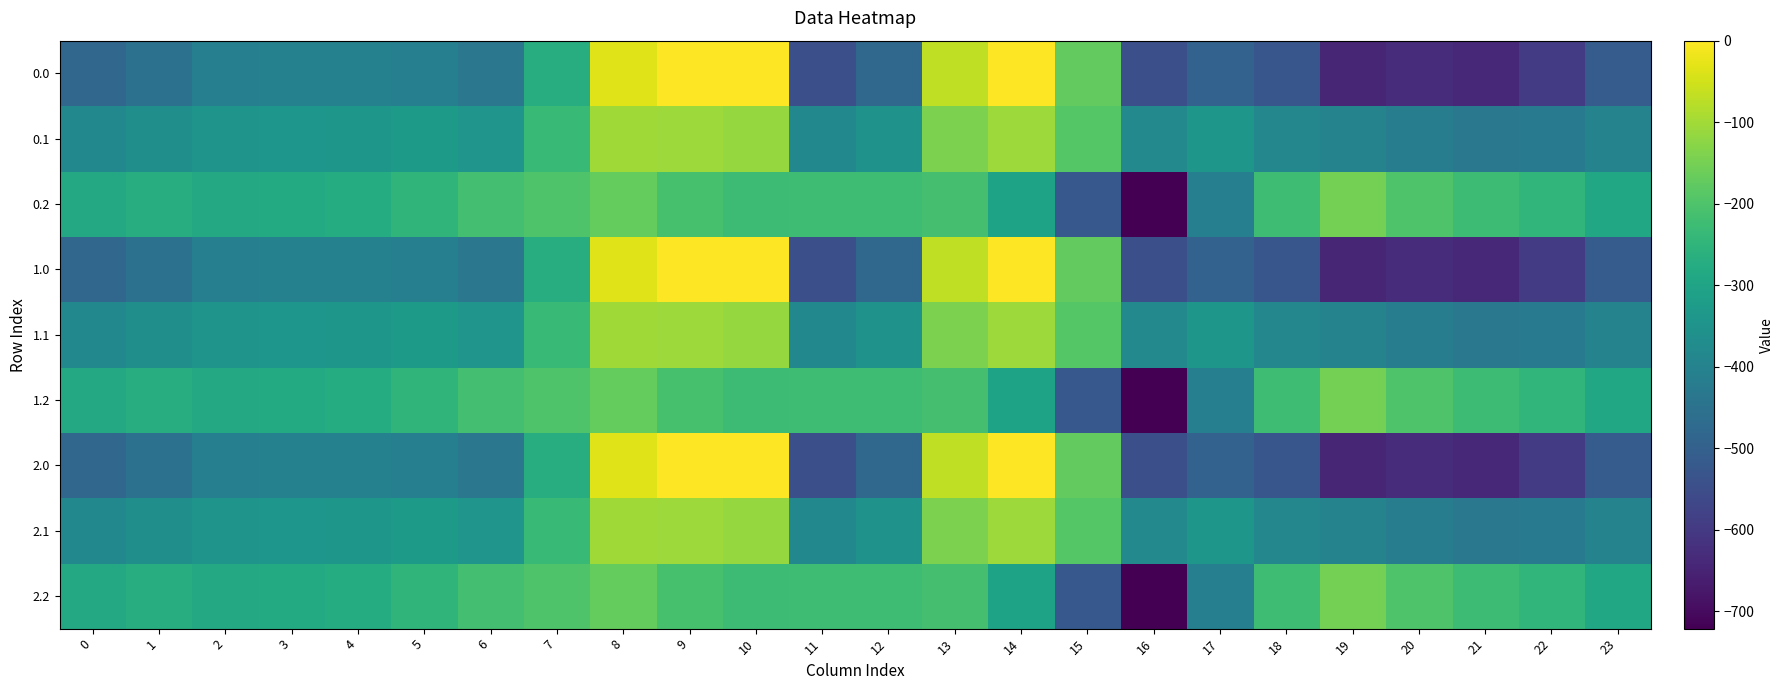

Reading left to right, list all the values displayed in this chart.

0.0: 0=-482.0	1=-449.5	2=-410.3	3=-404.4	4=-404.9	5=-410.8	6=-435.0	7=-270.7	8=-35.0	9=0.0	10=0.0	11=-544.3	12=-477.2	13=-70.2	14=-0.3	15=-172.8	16=-545.4	17=-493.8	18=-529.6	19=-644.5	20=-629.9	21=-638.4	22=-592.3	23=-511.3
0.1: 0=-384.6	1=-361.1	2=-347.9	3=-342.7	4=-339.6	5=-329.5	6=-345.2	7=-234.9	8=-102.3	9=-104.8	10=-114.0	11=-384.7	12=-350.8	13=-141.2	14=-105.5	15=-190.4	16=-380.5	17=-340.1	18=-388.5	19=-399.7	20=-414.5	21=-432.4	22=-419.9	23=-399.4
0.2: 0=-287.1	1=-272.7	2=-285.5	3=-281.0	4=-274.4	5=-248.1	6=-216.4	7=-199.0	8=-169.5	9=-209.6	10=-228.0	11=-225.2	12=-224.3	13=-212.2	14=-301.9	15=-522.2	16=-721.2	17=-409.5	18=-223.1	19=-151.1	20=-199.2	21=-226.4	22=-247.4	23=-287.5
1.0: 0=-482.0	1=-449.5	2=-410.3	3=-404.4	4=-404.9	5=-410.8	6=-435.0	7=-270.7	8=-35.0	9=0.0	10=0.0	11=-544.3	12=-477.2	13=-70.2	14=-0.3	15=-172.8	16=-545.4	17=-493.8	18=-529.6	19=-644.5	20=-629.9	21=-638.4	22=-592.3	23=-511.3
1.1: 0=-384.6	1=-361.1	2=-347.9	3=-342.7	4=-339.6	5=-329.5	6=-345.2	7=-234.9	8=-102.3	9=-104.8	10=-114.0	11=-384.7	12=-350.8	13=-141.2	14=-105.5	15=-190.4	16=-380.5	17=-340.1	18=-388.5	19=-399.7	20=-414.5	21=-432.4	22=-419.9	23=-399.4
1.2: 0=-287.1	1=-272.7	2=-285.5	3=-281.0	4=-274.4	5=-248.1	6=-216.4	7=-199.0	8=-169.5	9=-209.6	10=-228.0	11=-225.2	12=-224.3	13=-212.2	14=-301.9	15=-522.2	16=-721.2	17=-409.5	18=-223.1	19=-151.1	20=-199.2	21=-226.4	22=-247.4	23=-287.5
2.0: 0=-482.0	1=-449.5	2=-410.3	3=-404.4	4=-404.9	5=-410.8	6=-435.0	7=-270.7	8=-35.0	9=0.0	10=0.0	11=-544.3	12=-477.2	13=-70.2	14=-0.3	15=-172.8	16=-545.4	17=-493.8	18=-529.6	19=-644.5	20=-629.9	21=-638.4	22=-592.3	23=-511.3
2.1: 0=-384.6	1=-361.1	2=-347.9	3=-342.7	4=-339.6	5=-329.5	6=-345.2	7=-234.9	8=-102.3	9=-104.8	10=-114.0	11=-384.7	12=-350.8	13=-141.2	14=-105.5	15=-190.4	16=-380.5	17=-340.1	18=-388.5	19=-399.7	20=-414.5	21=-432.4	22=-419.9	23=-399.4
2.2: 0=-287.1	1=-272.7	2=-285.5	3=-281.0	4=-274.4	5=-248.1	6=-216.4	7=-199.0	8=-169.5	9=-209.6	10=-228.0	11=-225.2	12=-224.3	13=-212.2	14=-301.9	15=-522.2	16=-721.2	17=-409.5	18=-223.1	19=-151.1	20=-199.2	21=-226.4	22=-247.4	23=-287.5